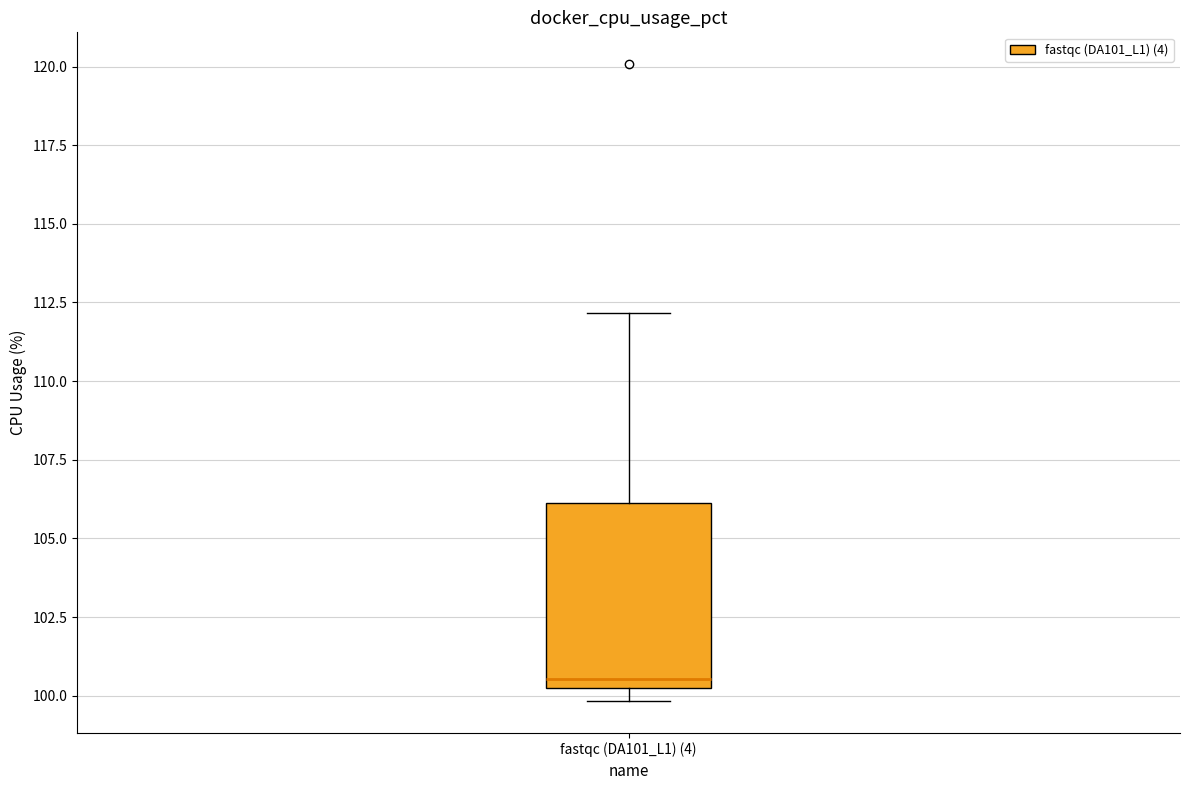

Where is the lower edge of the box for fastqc (DA101_L1) (4) on the y-axis? The values are not printed on the chart, so give them approximately, as read against the axis.

100.0